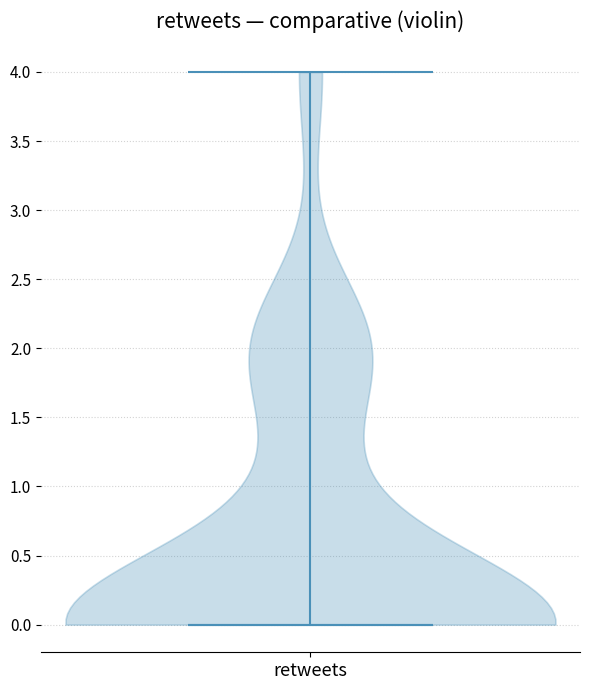

What is the highest point the violin for retweets reaches on the y-axis? The values are not printed on the chart, so give them approximately, as read against the axis.

4